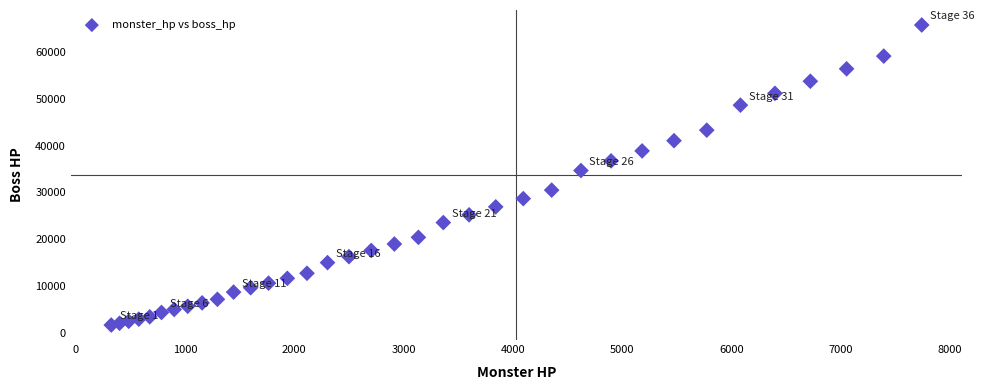

What Y value in the scatter plot is closest to 33722?

34680